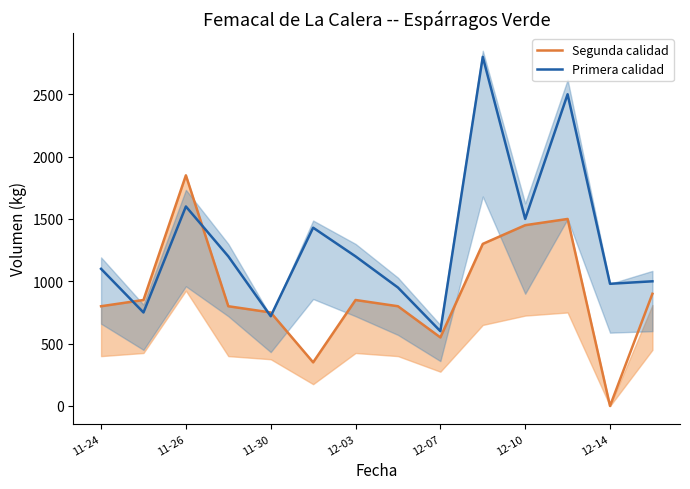

Which series has the largest total across all categories?

Primera calidad